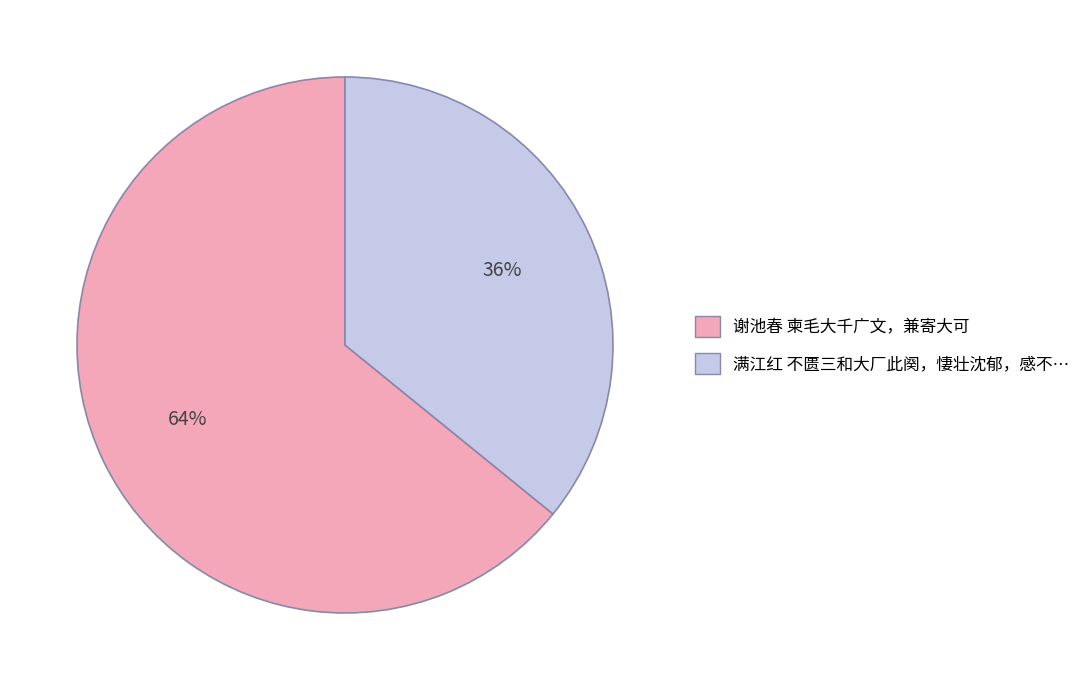

Does 谢池春 柬毛大千广文，兼寄大可 represent more than half of the total?

Yes